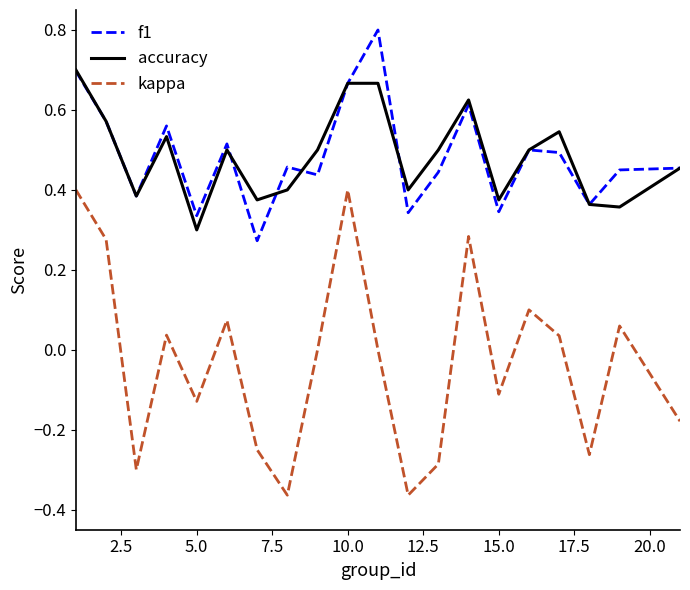

True or false: kappa and f1 cross at least once.

False